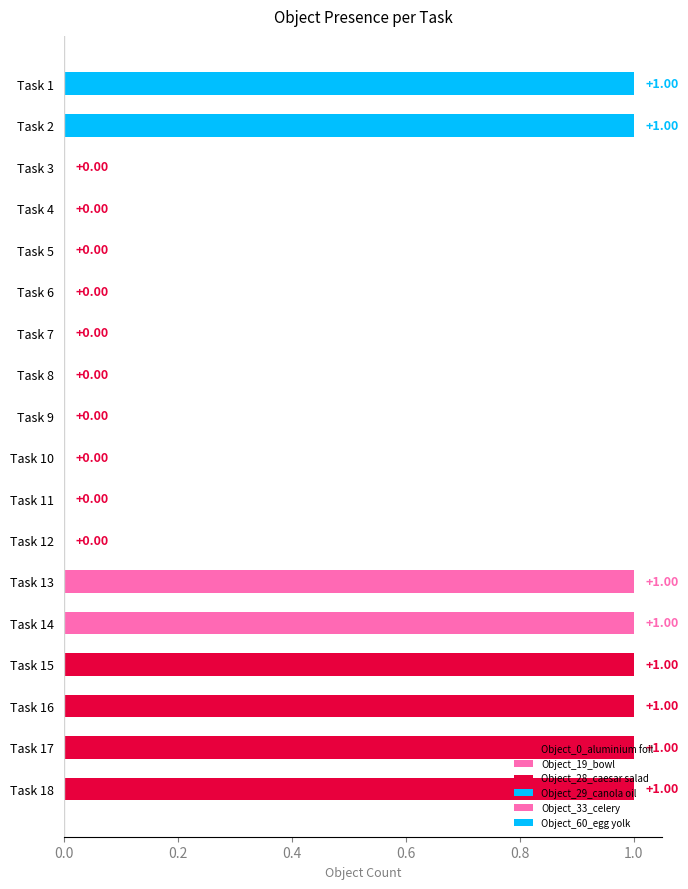

Are the bars horizontal?

Yes